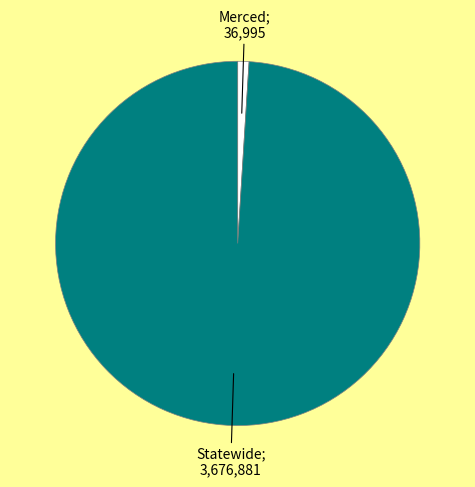

Is there a majority slice in this chart?

Yes